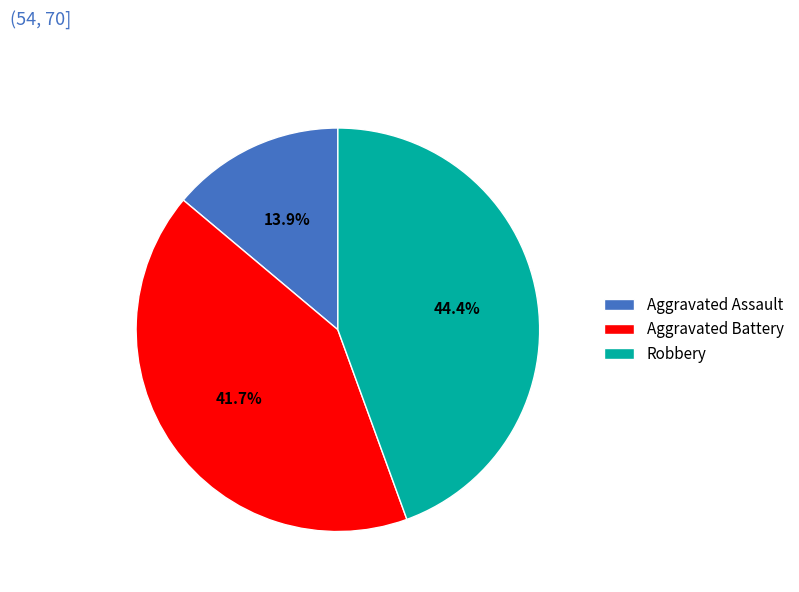

What is the largest slice in the pie chart?

Robbery